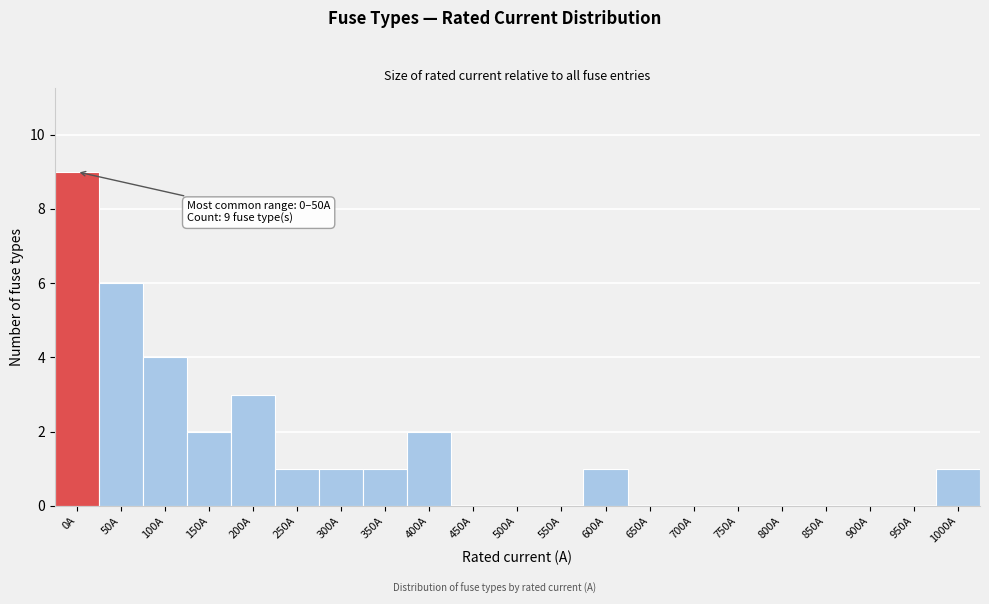

Reading left to right, list all the values displayed in this chart.

0A=9	50A=6	100A=4	150A=2	200A=3	250A=1	300A=1	350A=1	400A=2	450A=0	500A=0	550A=0	600A=1	650A=0	700A=0	750A=0	800A=0	850A=0	900A=0	950A=0	1000A=1